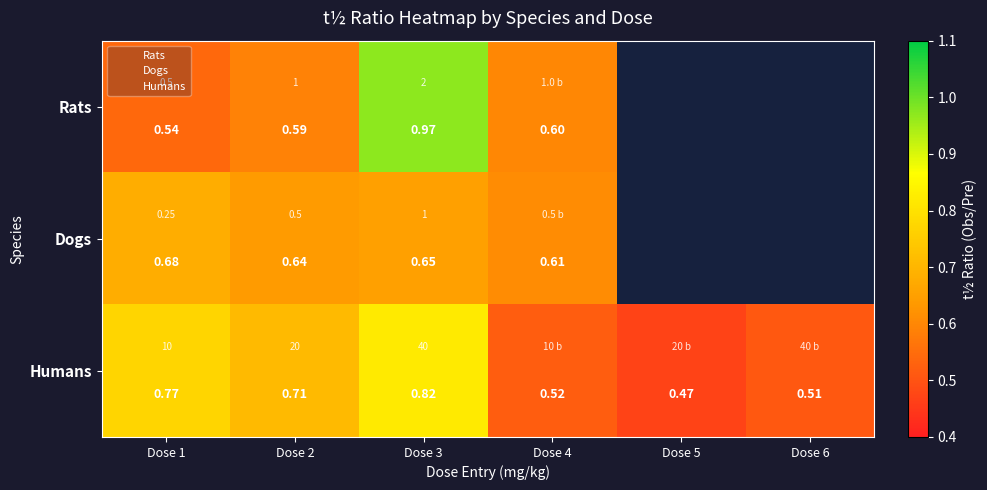

Is it true that Rats equals 0.3 at Dose 1?

False